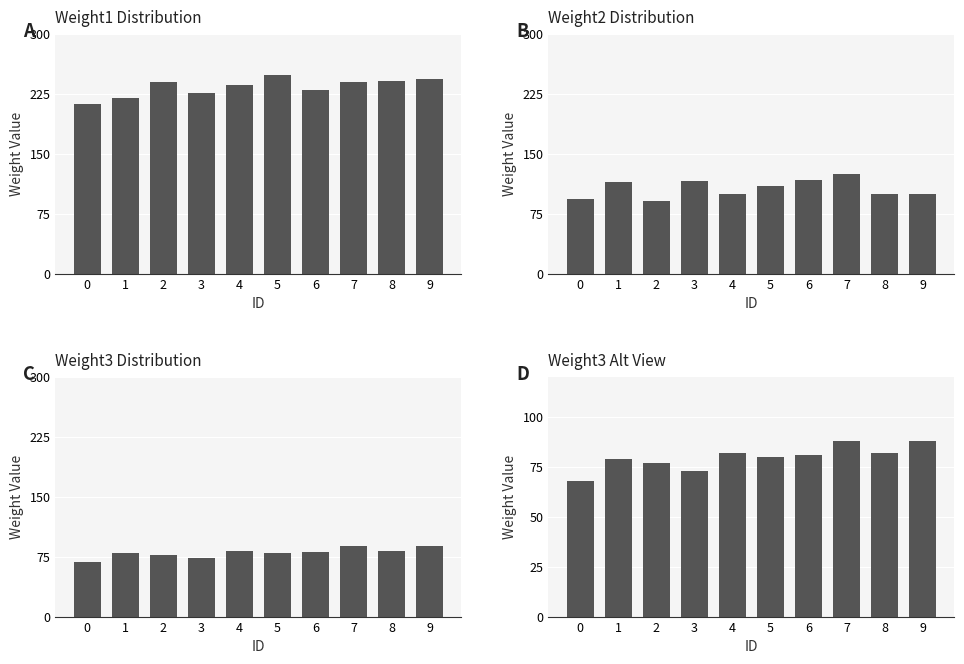

Count the number of categories in the chart.

10